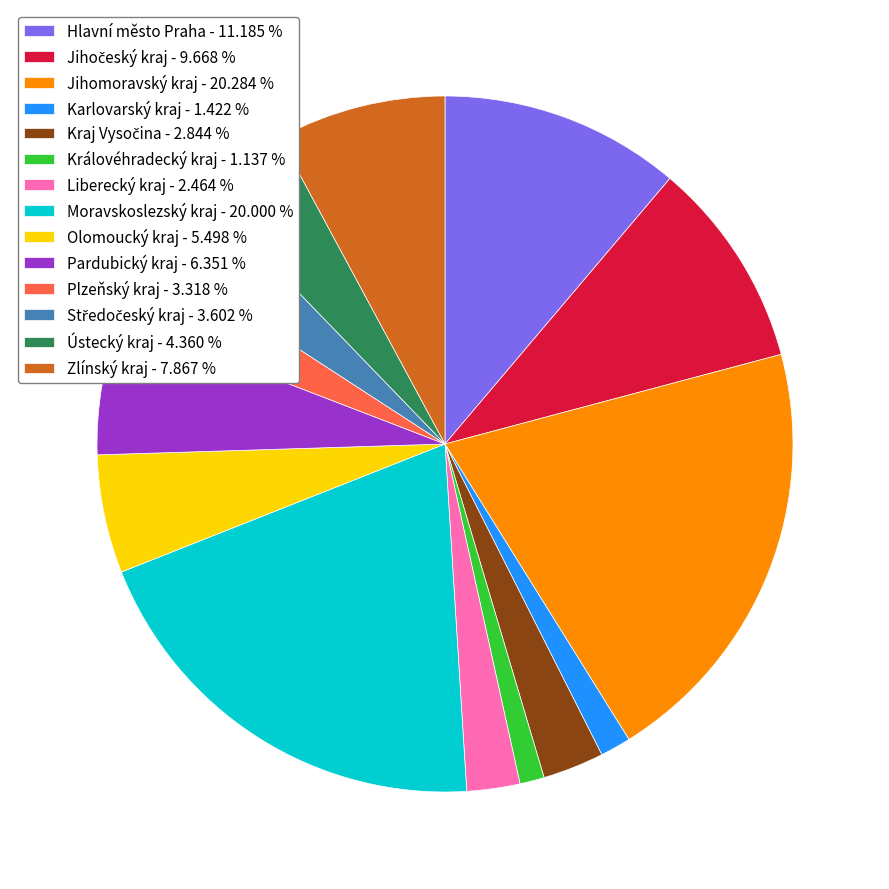

What is the ratio of the value at Královéhradecký kraj to the value at Moravskoslezský kraj?

0.1